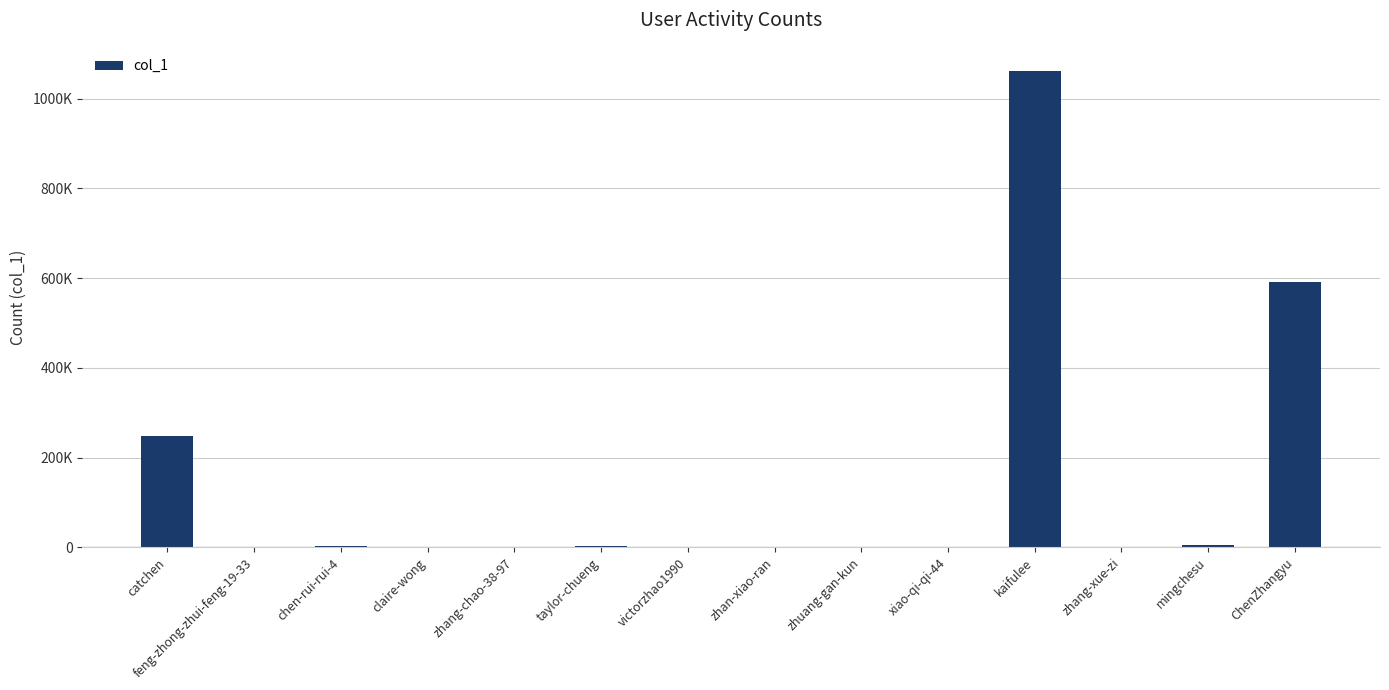

Is it true that the value at feng-zhong-zhui-feng-19-33 is 140?

False